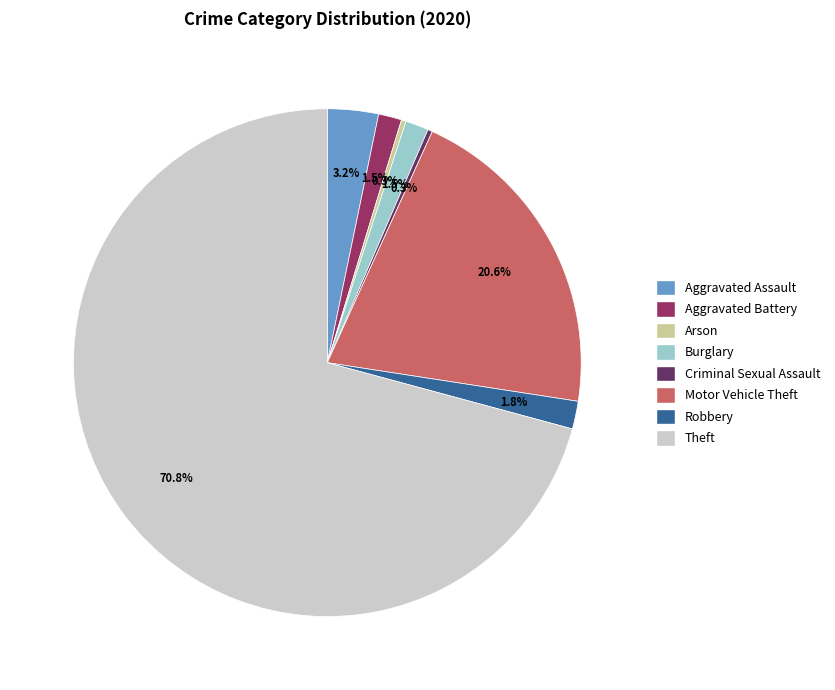

Is the sum of Aggravated Battery and Burglary greater than half?

No